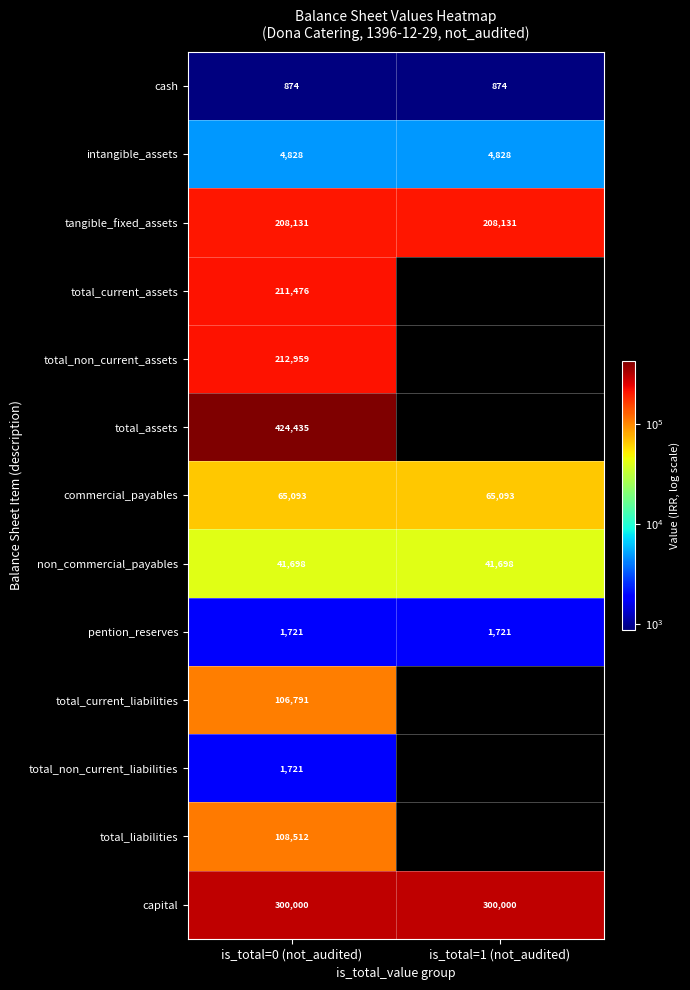

Read the pention_reserves value at is_total=0 (not_audited).

1721